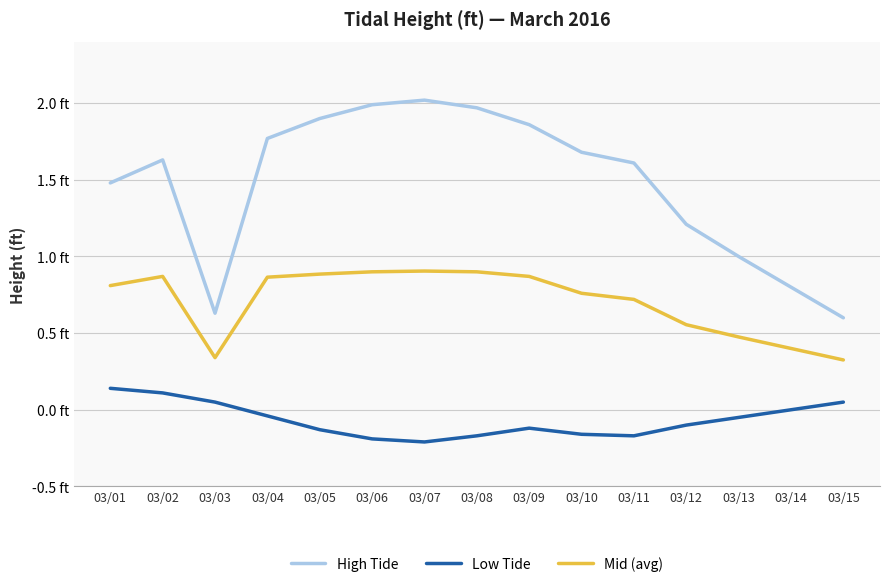

True or false: High Tide has more than 1 points higher than both neighbors.

True